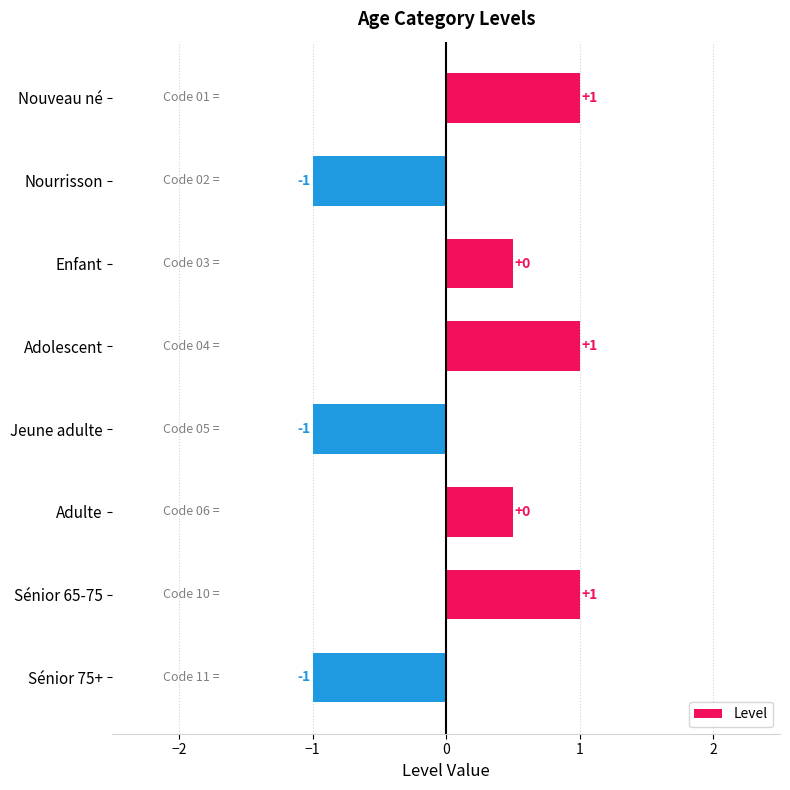

Read the value at Nourrisson.

-1.0